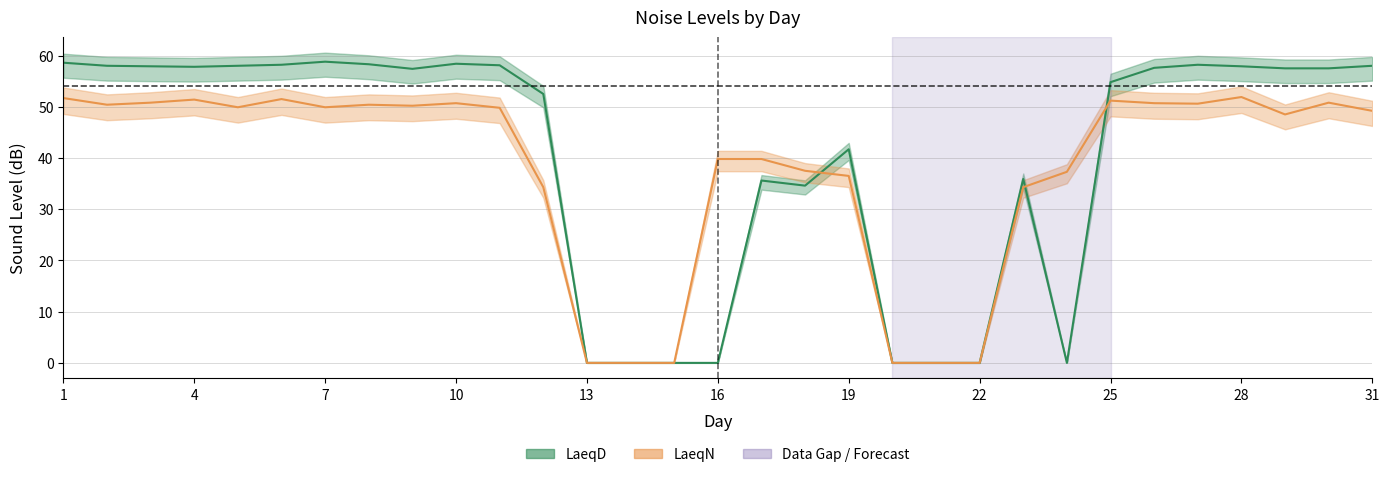

How many values in the LaeqN series exceed 49?

17